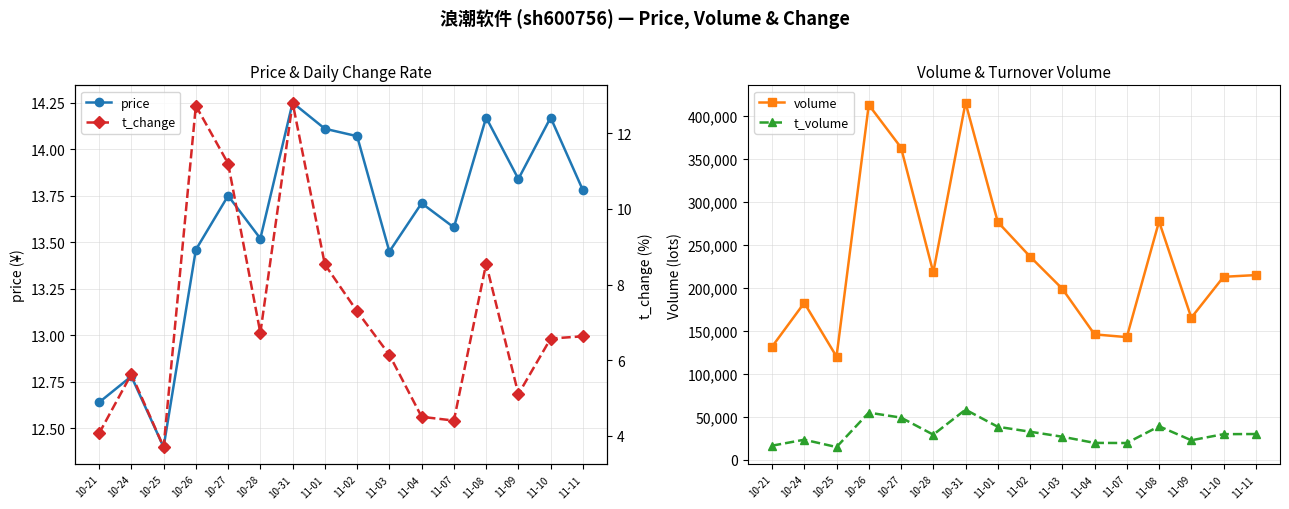

True or false: price and t_change cross at least once.

False